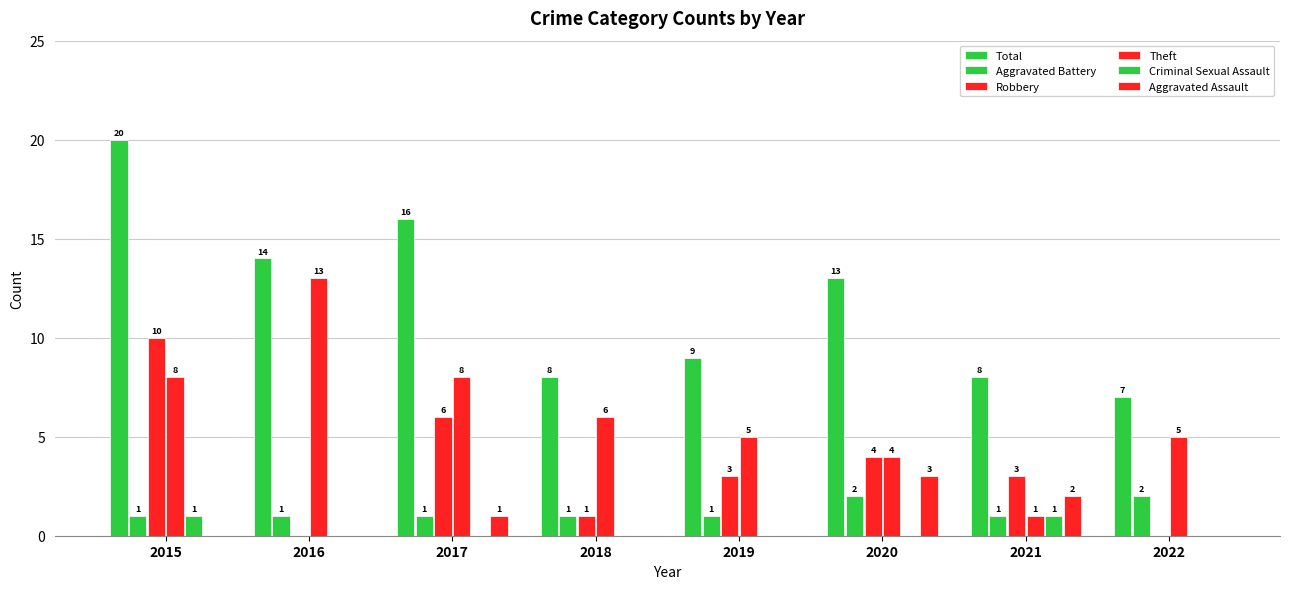

Which series has the largest total across all categories?

Total